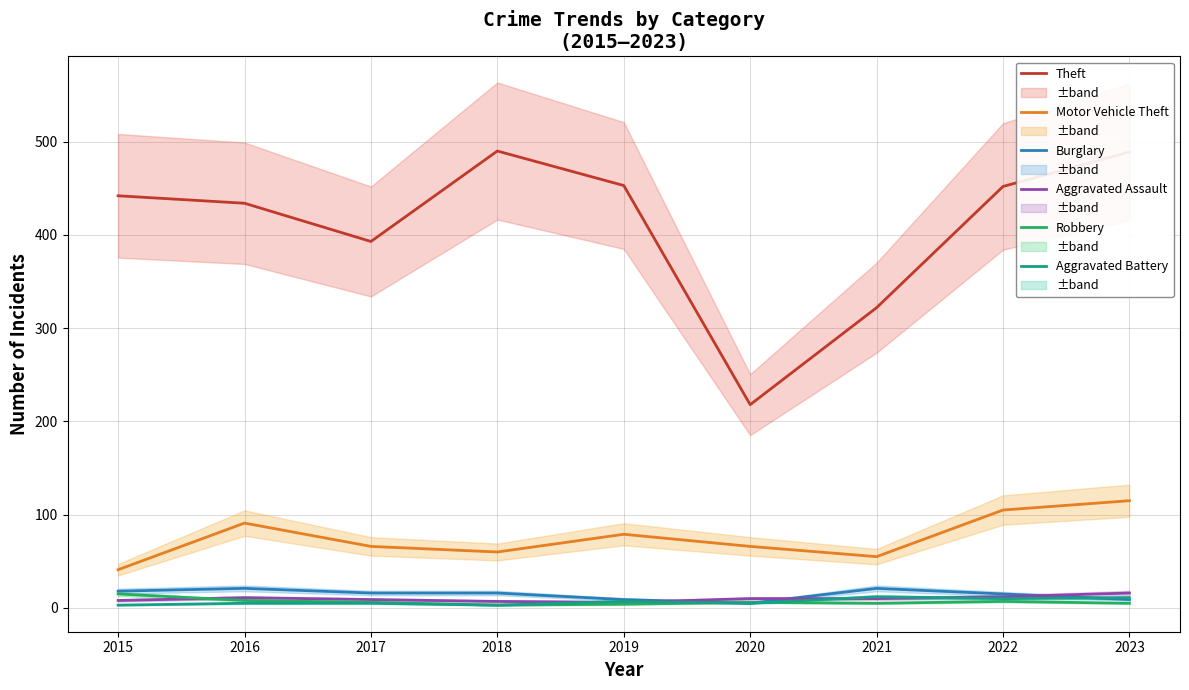

Which category has the lowest value across all series?

2018